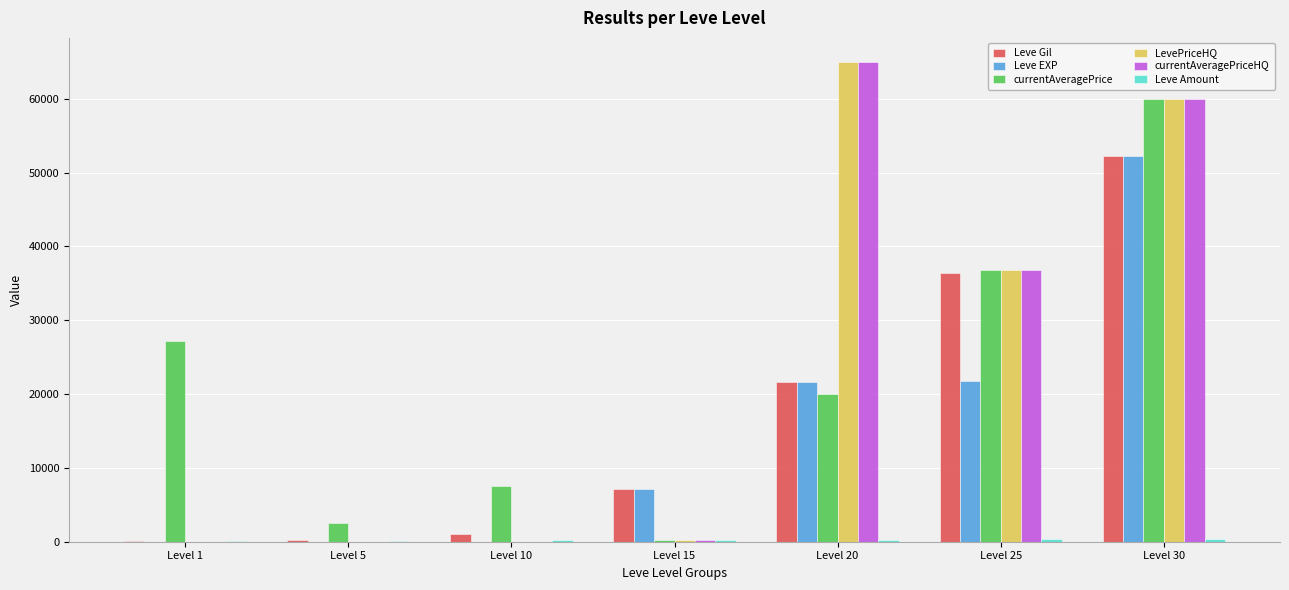

The currentAveragePrice series shows 60000 at Level 30. True or false?

True